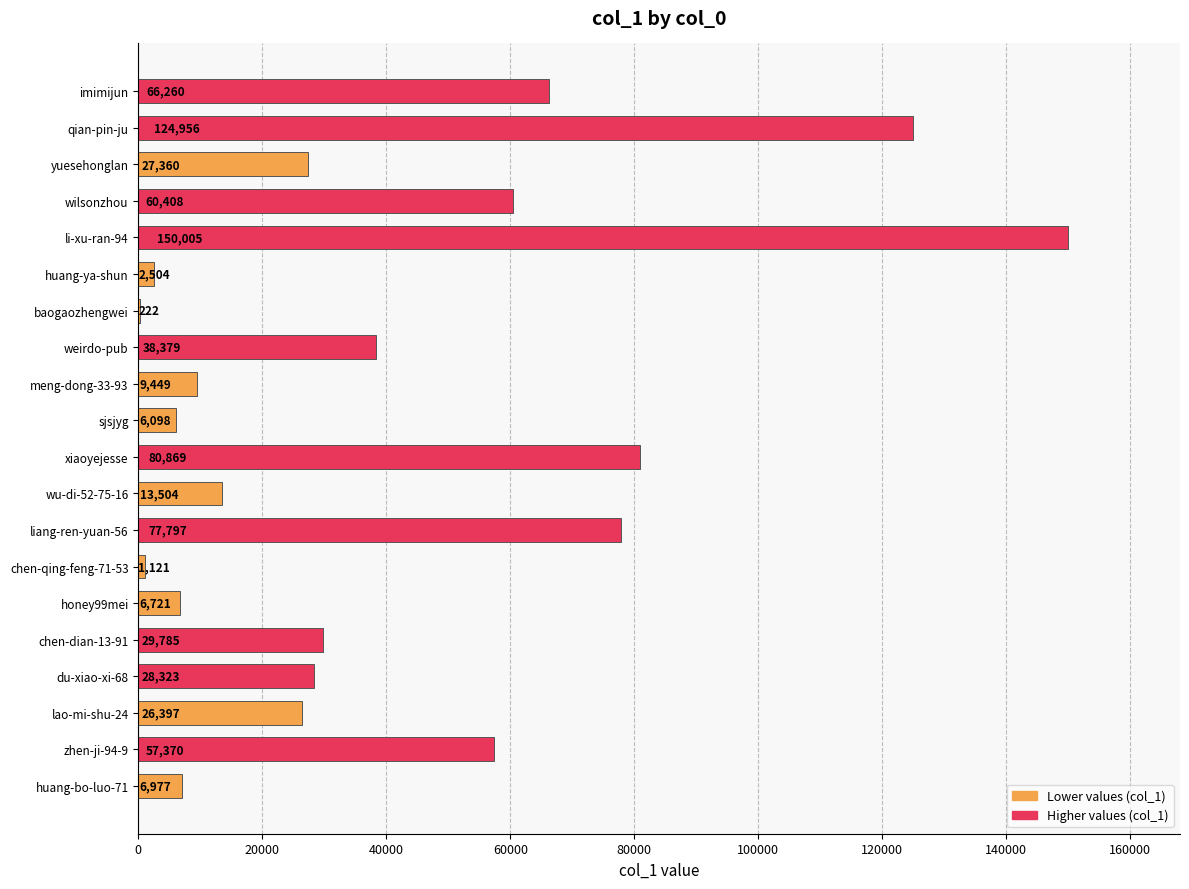

Where is the data nearest to the value 75113?

liang-ren-yuan-56